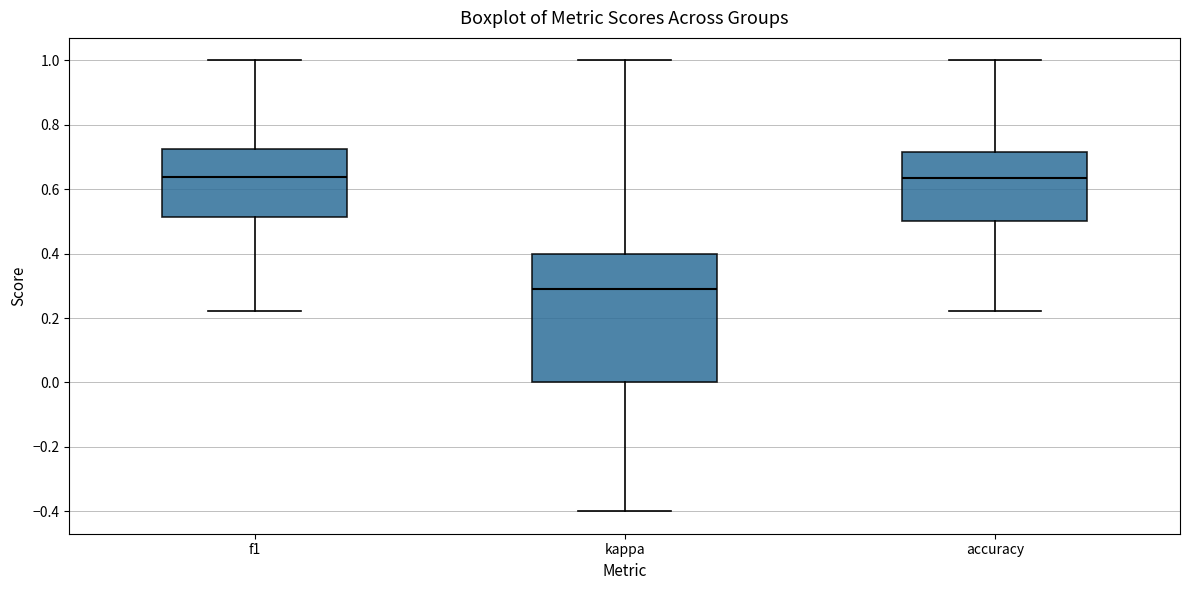

Where does the median line of the box for accuracy sit on the y-axis? The values are not printed on the chart, so give them approximately, as read against the axis.

0.64